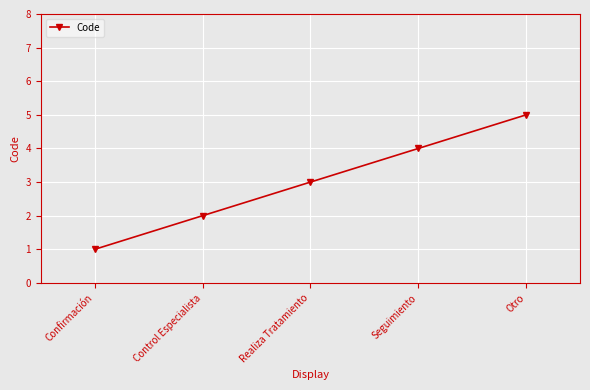

What is the sum of the values at Confirmación and Seguimiento?

5